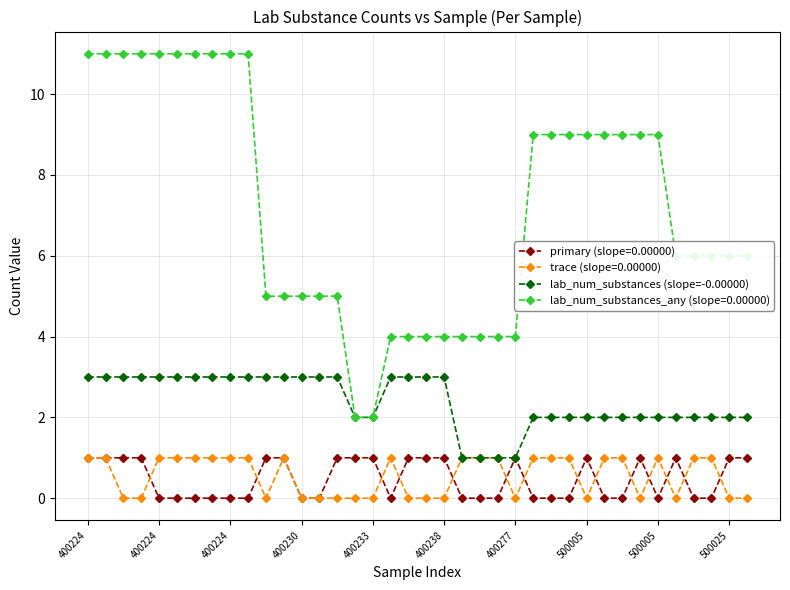

Which series has the widest spread of values?

lab_num_substances_any (slope=0.00000)